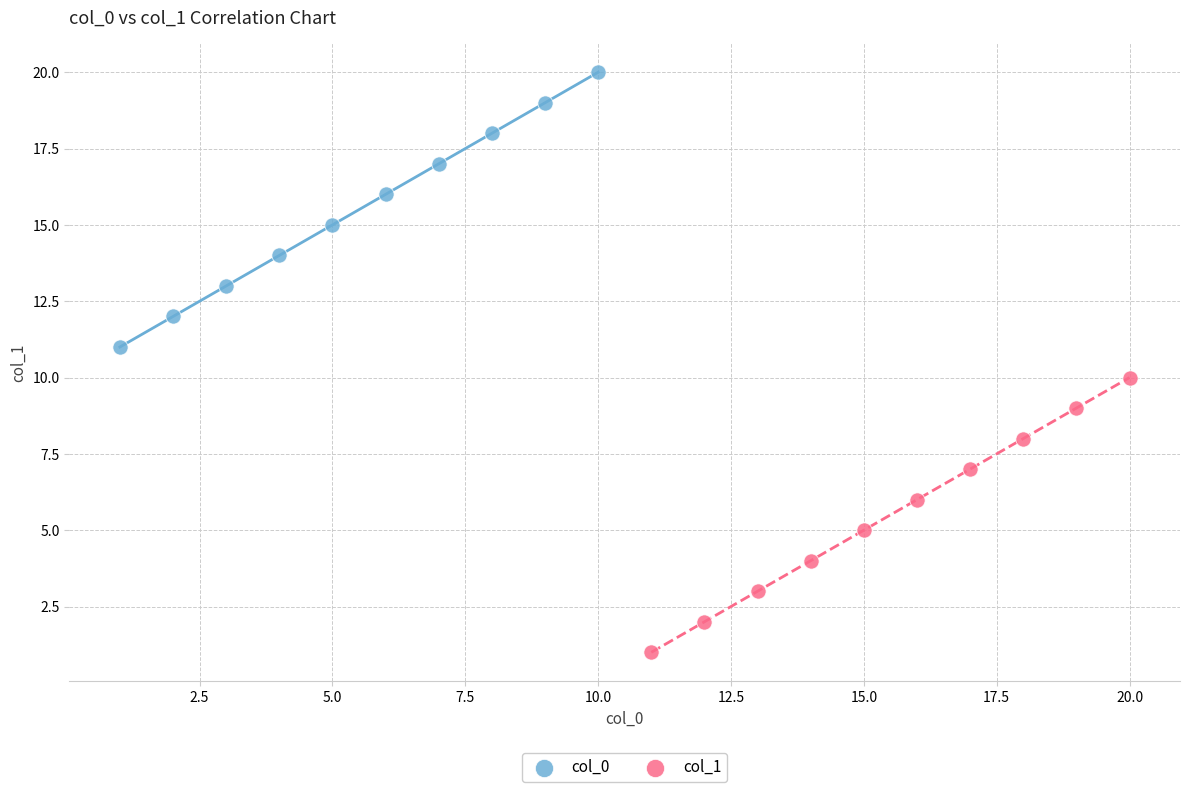

Which series contains the lowest Y value?

col_1